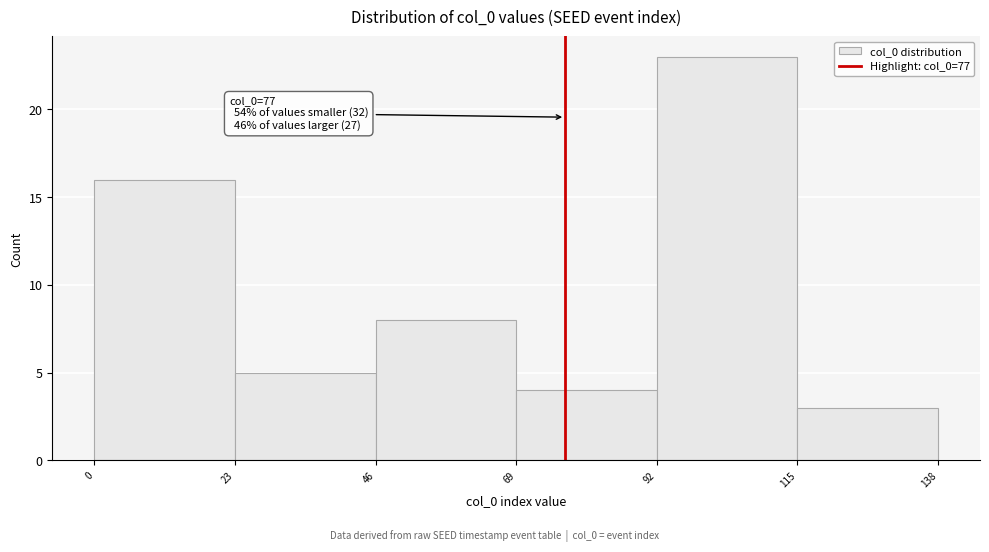

Over which range of the x-axis is the bar tallest?

92 to 115